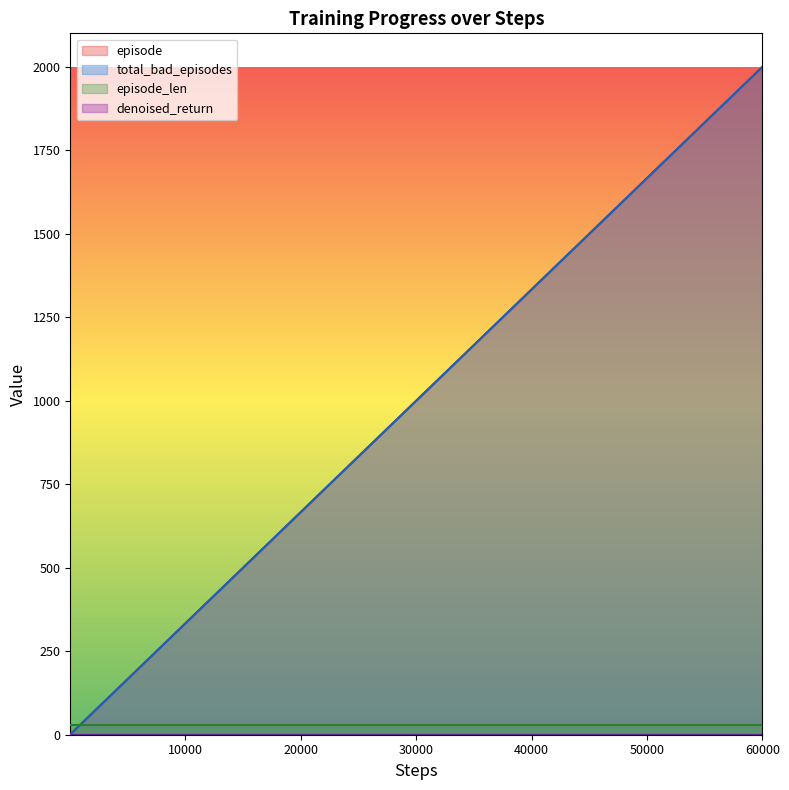

What is the sum of the total_bad_episodes values at 15000 and 9000?

800